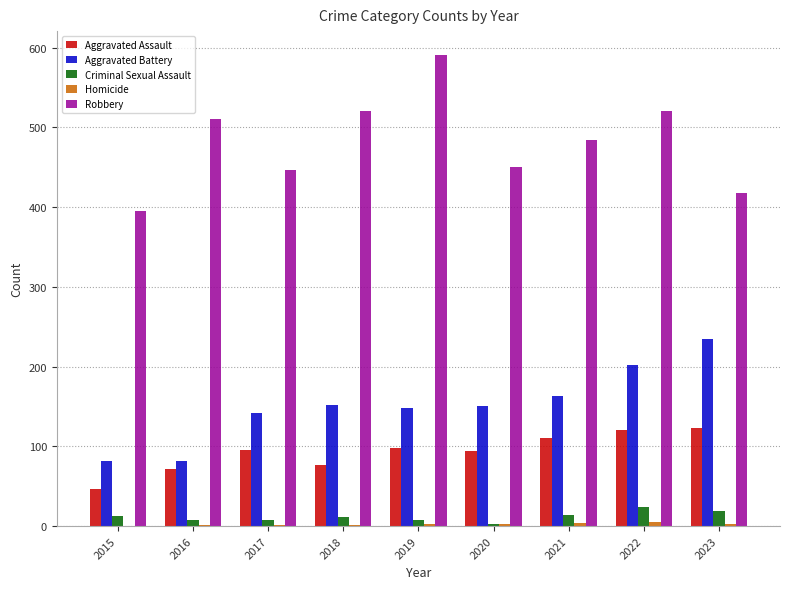

Read the Criminal Sexual Assault value at 2023, to the nearest 5.

20